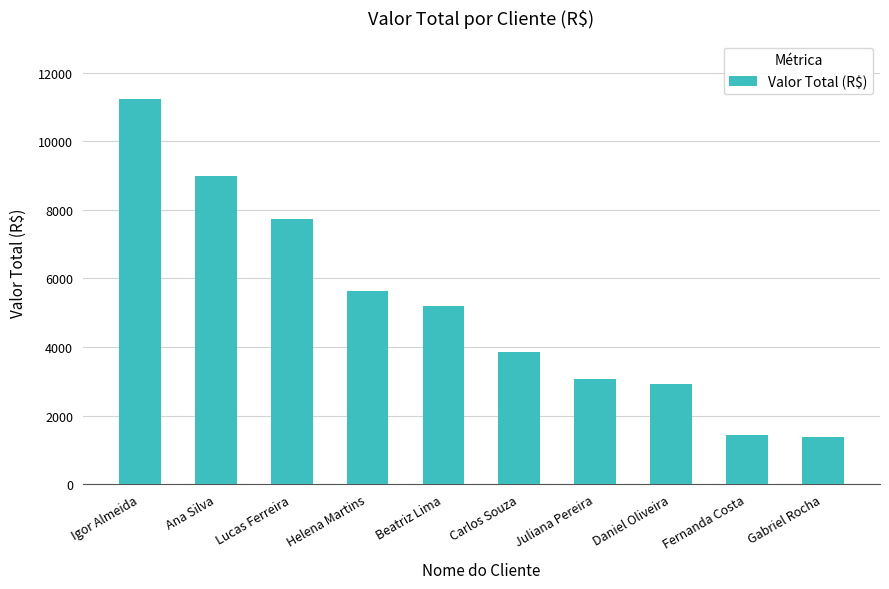

Between Lucas Ferreira and Helena Martins, which is larger?

Lucas Ferreira